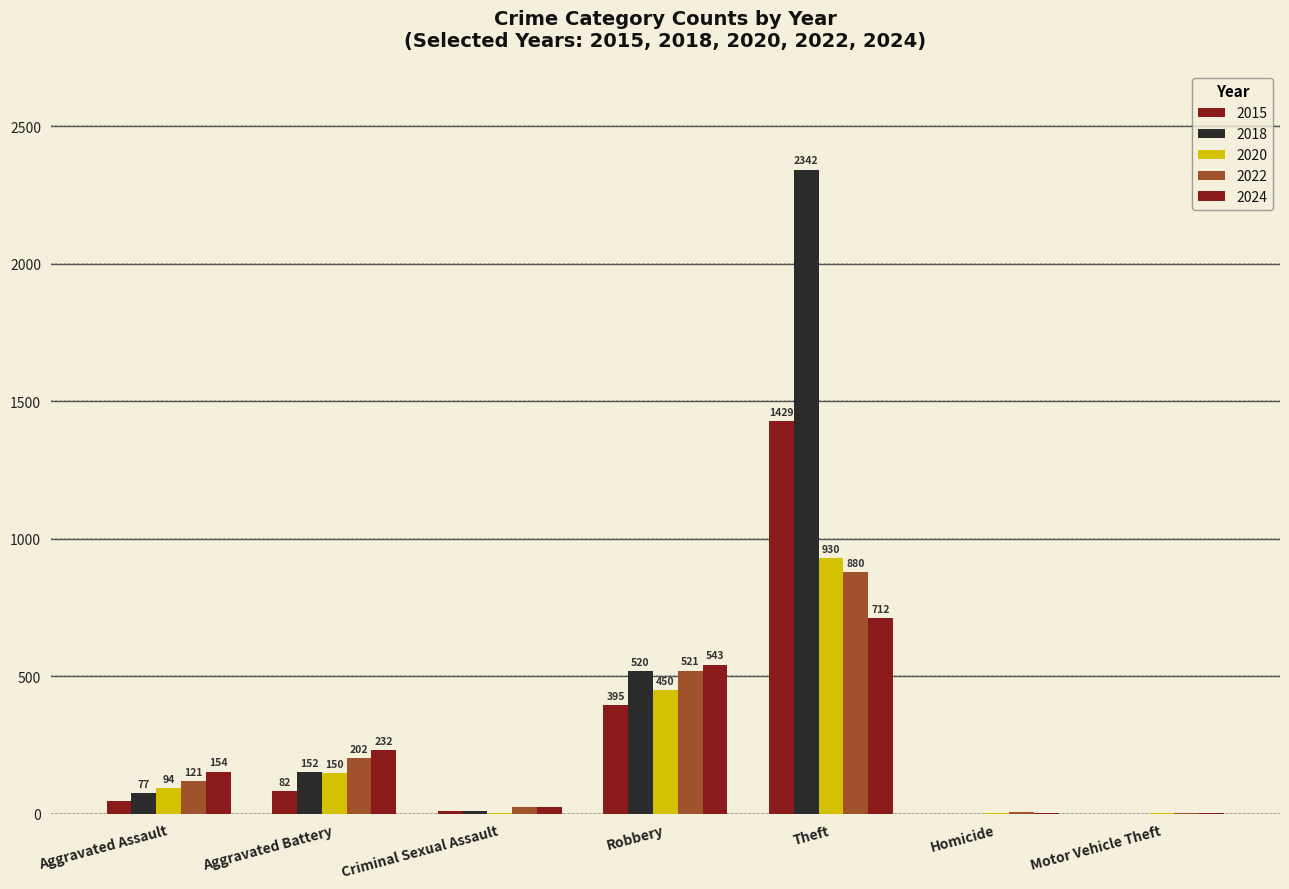

What is the sum of all 2020 values?

1633